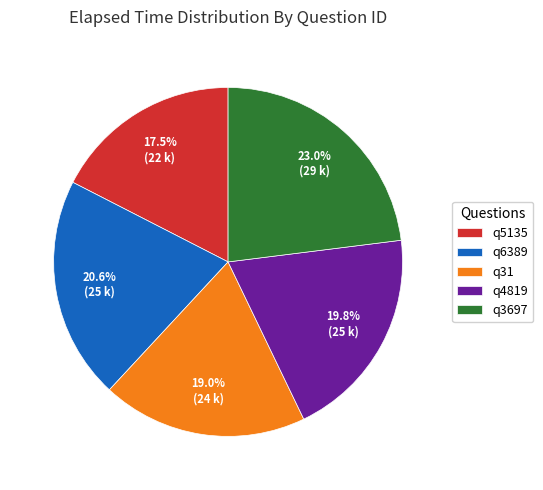

Is it true that q6389 is 12% of the pie?

False